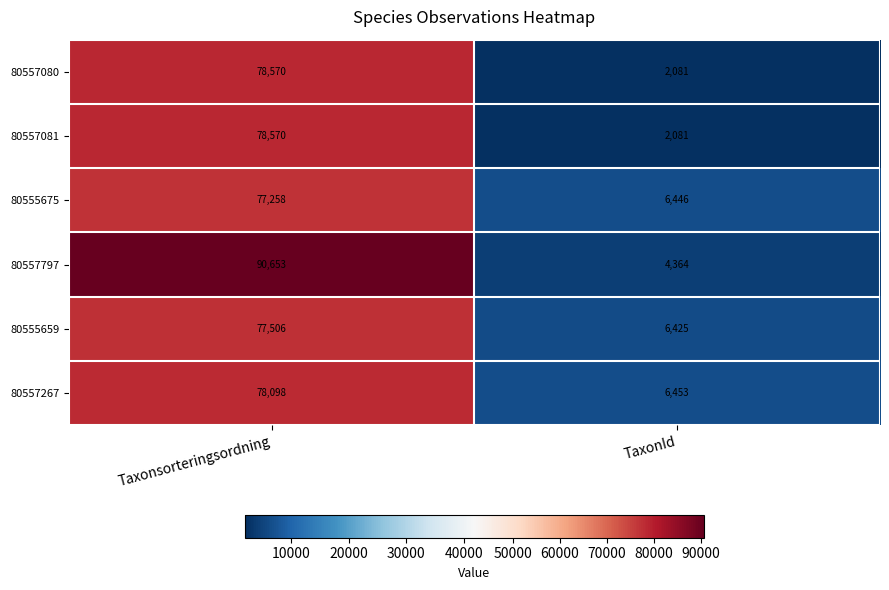

What is the sum of all 80557081 values?

80651